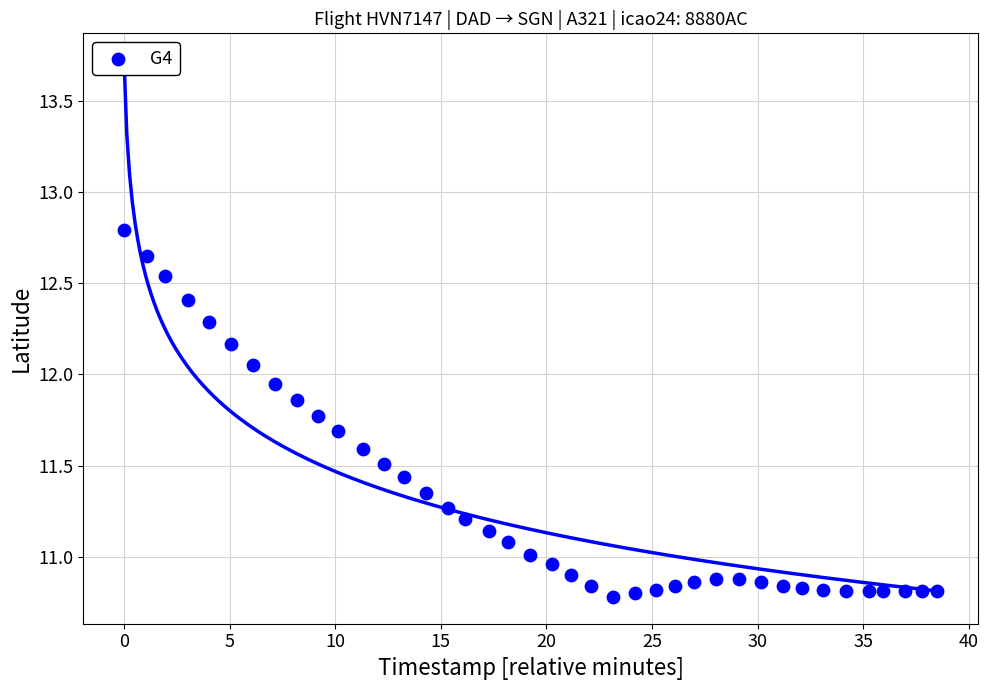

What is the range of Y values (max minus min)?

2.0